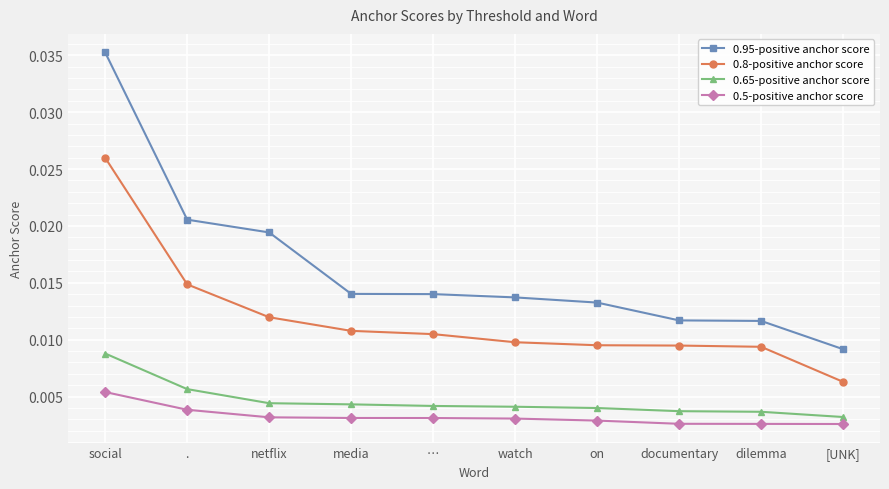

At which category is the sum across all series the highest?

social